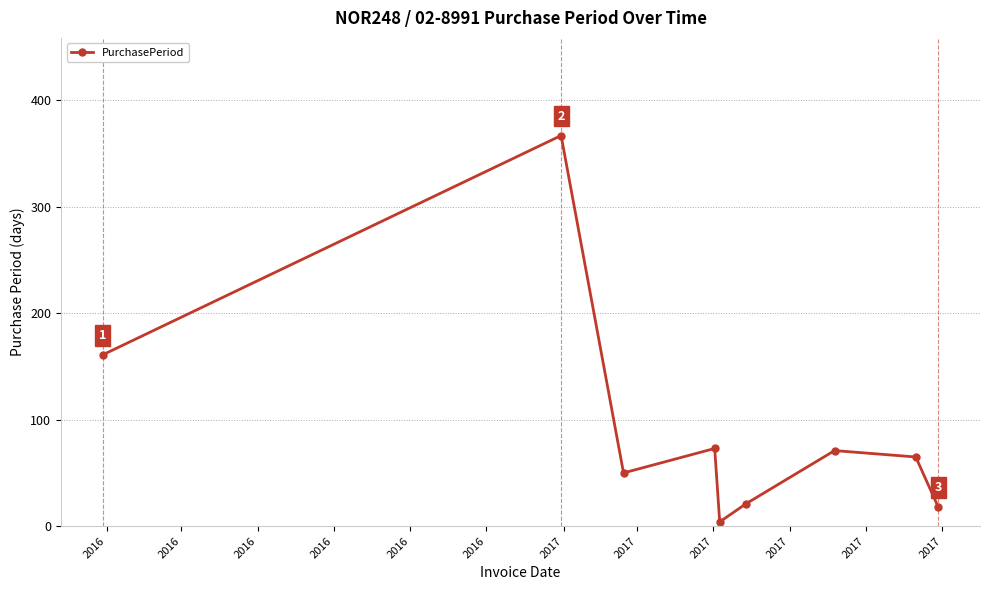

What is the difference between the maximum and minimum values?

363